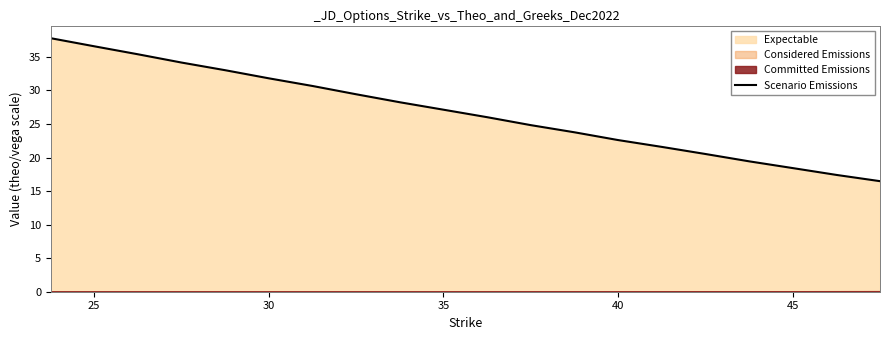

What is the minimum value for Scenario Emissions?

16.5